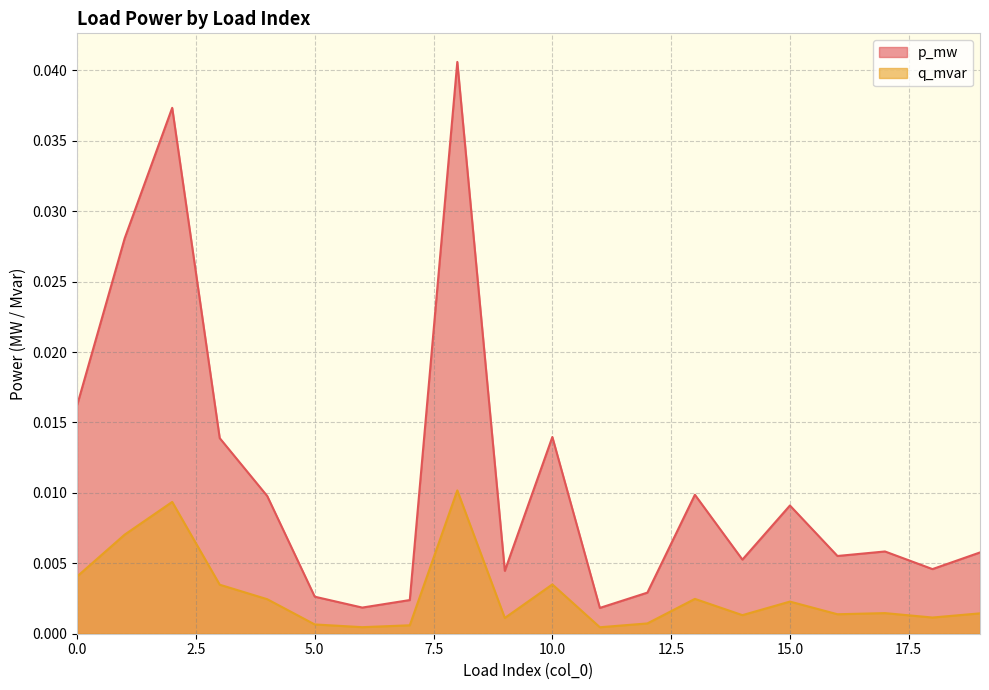

True or false: q_mvar and p_mw cross at least once.

False